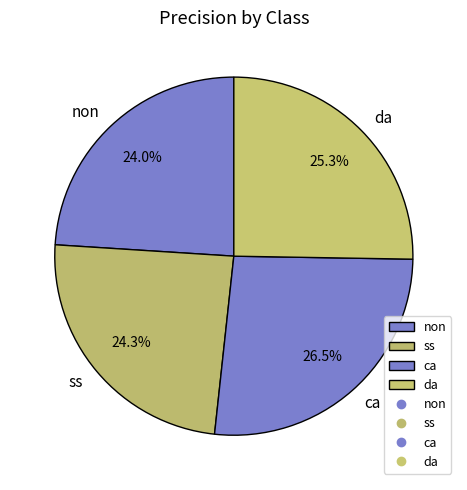

What percentage is the non slice, to the nearest percent?

24%